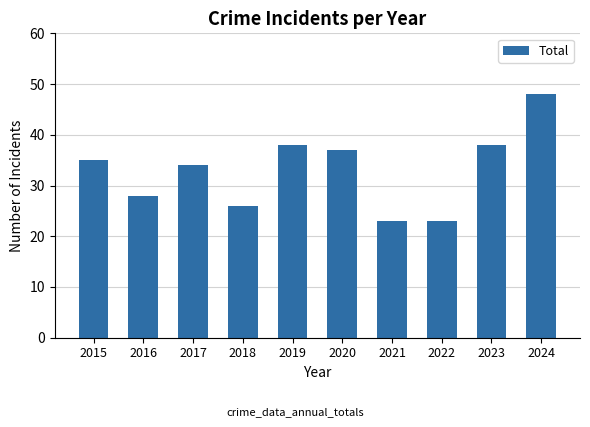

What is the approximate value at 2022, to the nearest 5?

25